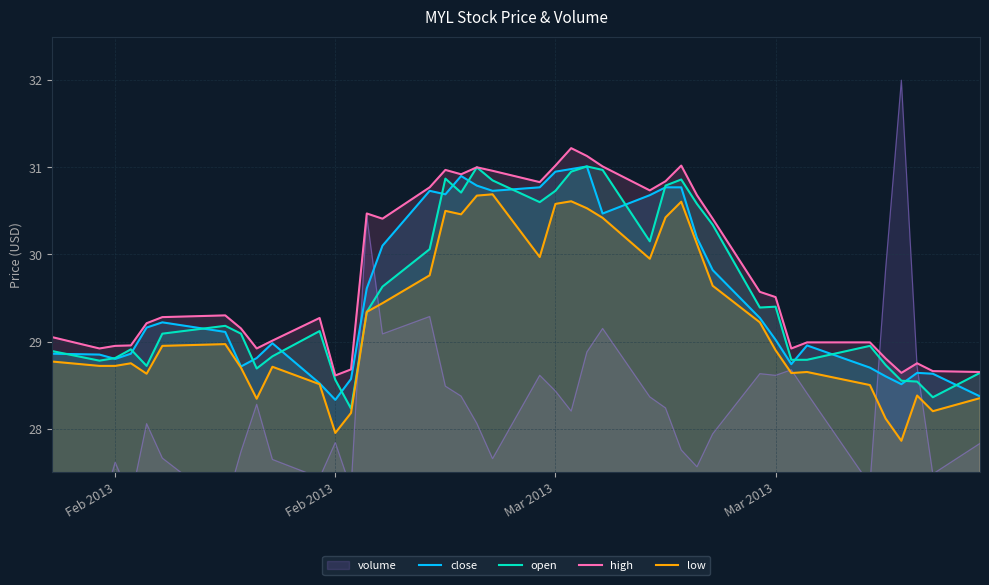

True or false: low and high cross at least once.

False